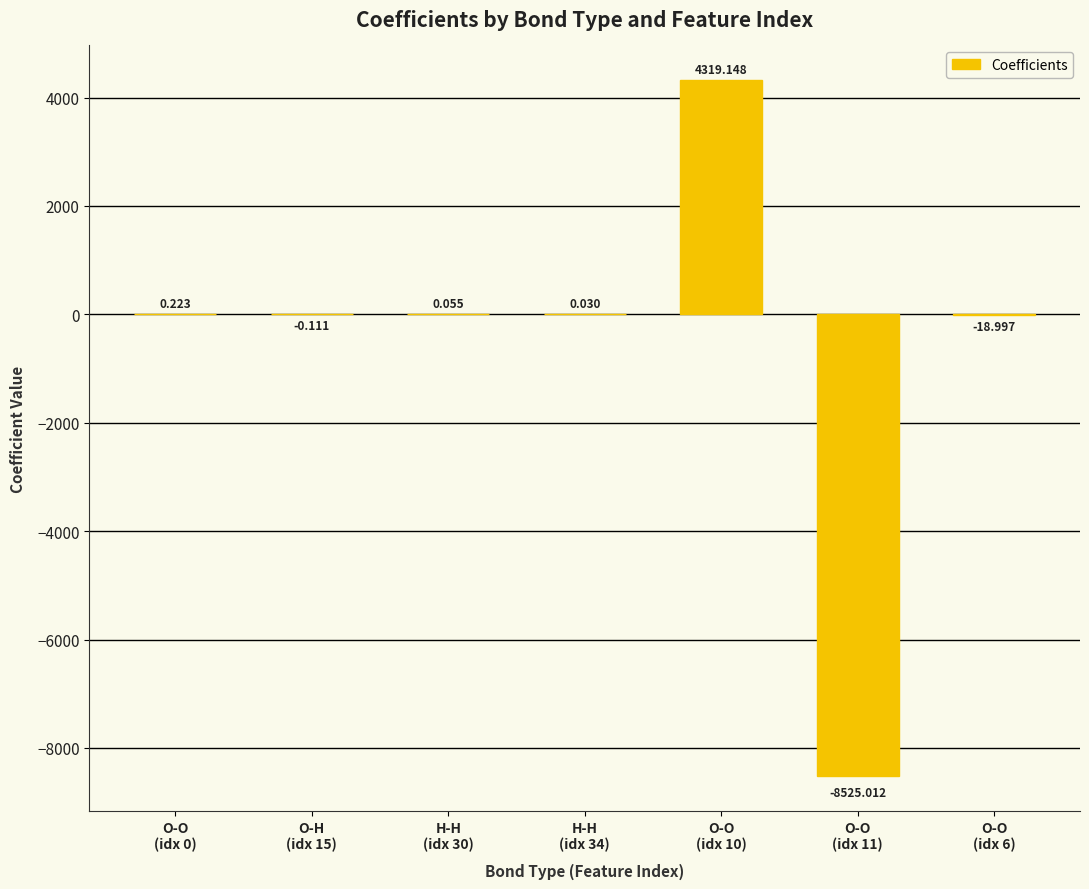

List the labels in order of value, smallest first.

O-O
(idx 11), O-O
(idx 6), O-H
(idx 15), H-H
(idx 34), H-H
(idx 30), O-O
(idx 0), O-O
(idx 10)